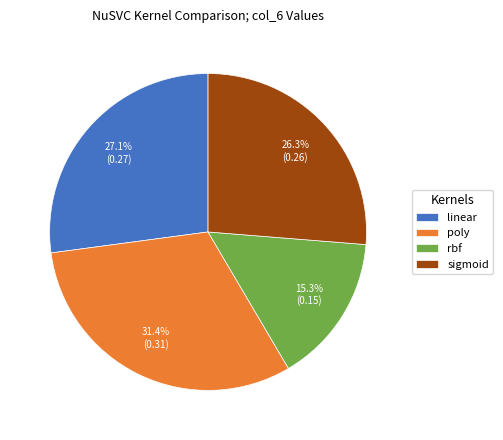

How many slices are in this pie chart?

4